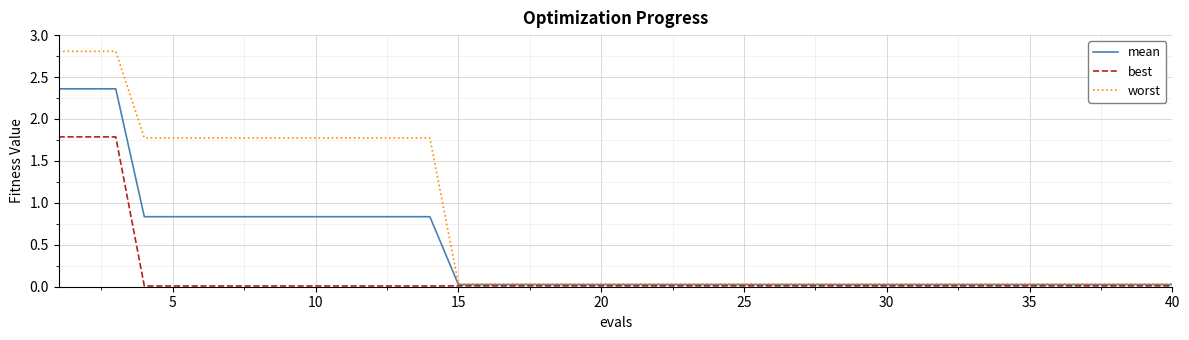

What is the greatest value displayed?

2.8